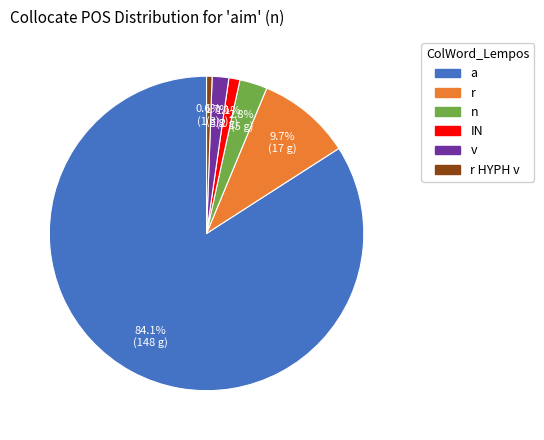

How many segments does this pie chart have?

6